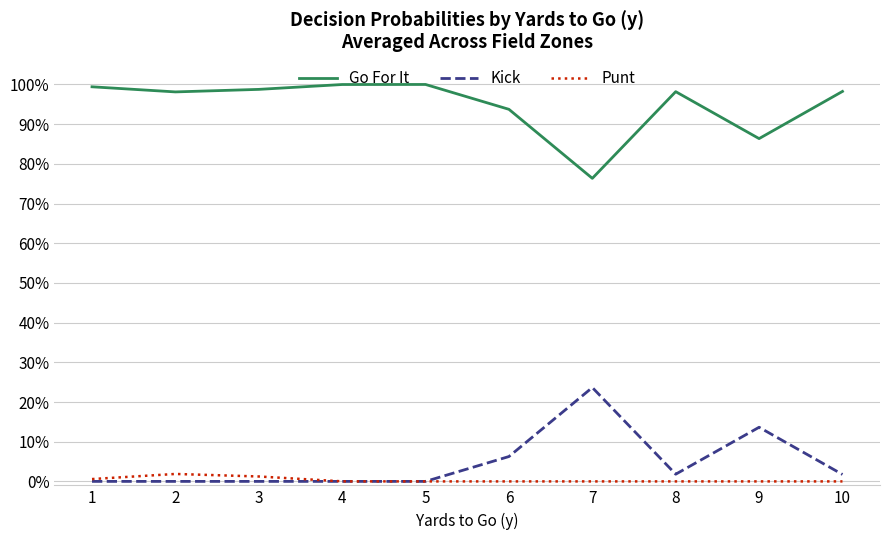

What are all the series names shown in the legend?

Go For It, Kick, Punt